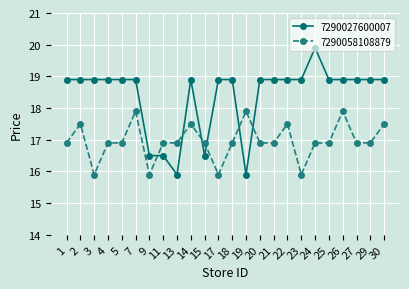

What is the minimum value shown in the chart?

15.9